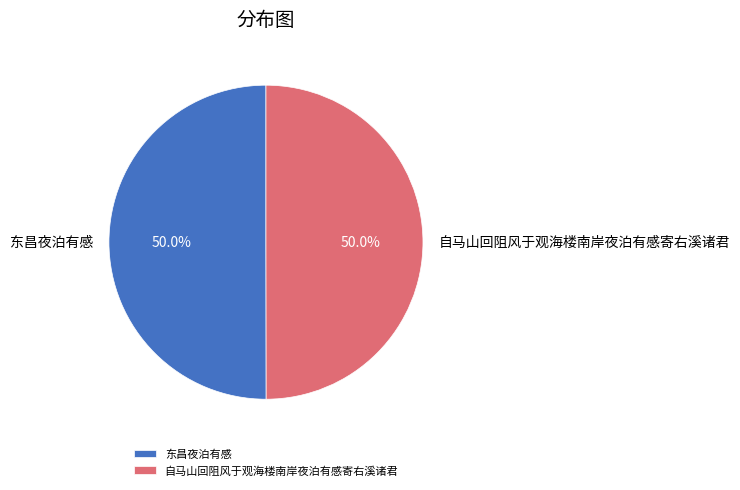

True or false: 自马山回阻风于观海楼南岸夜泊有感寄右溪诸君 accounts for 60% of the total.

False